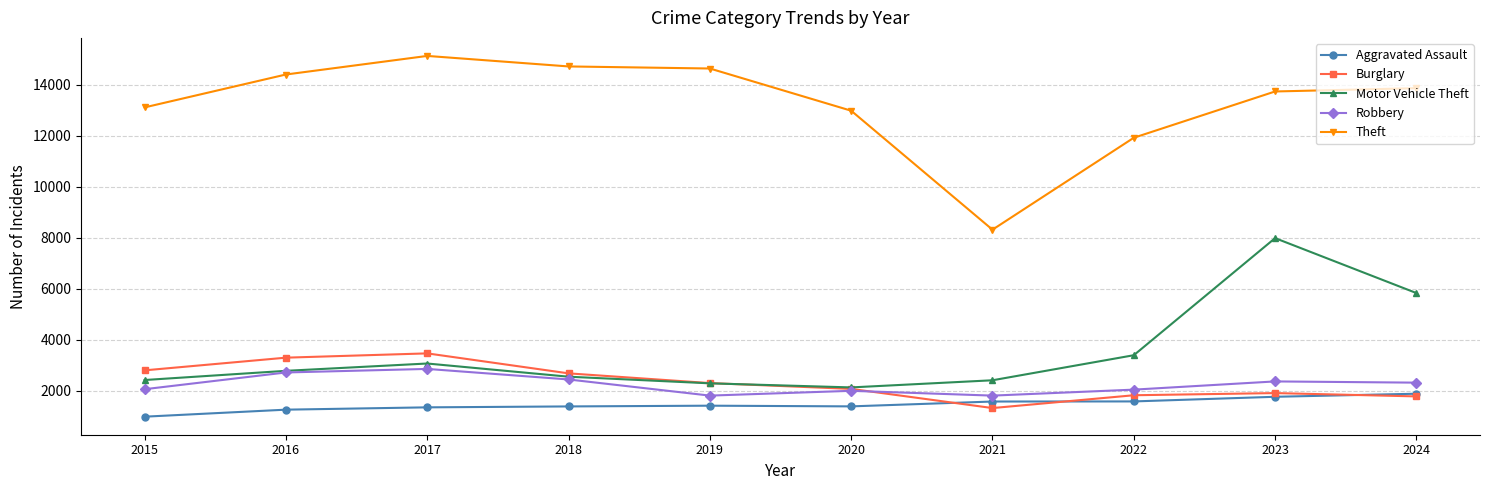

Which series has the largest range (max minus min)?

Theft